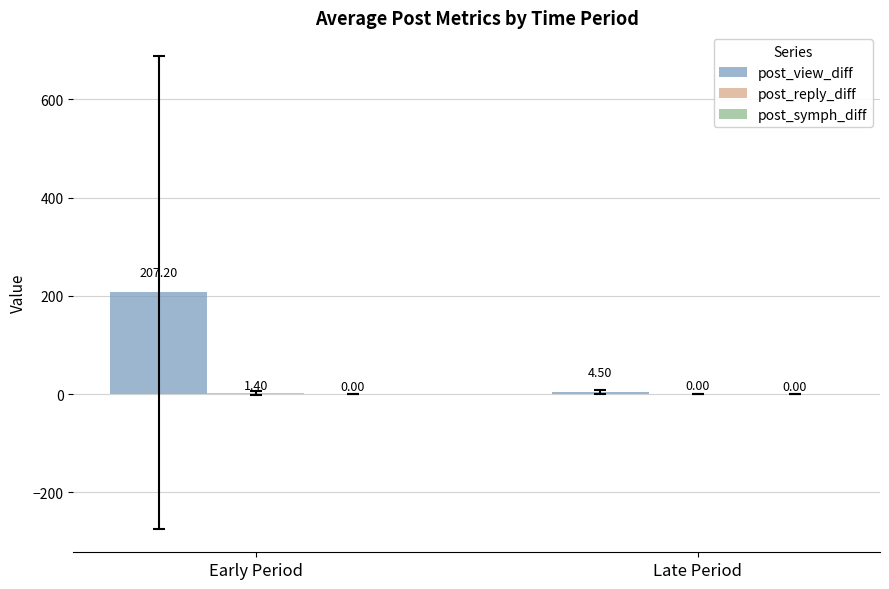

Where does the post_view_diff series first go above 207?

Early Period